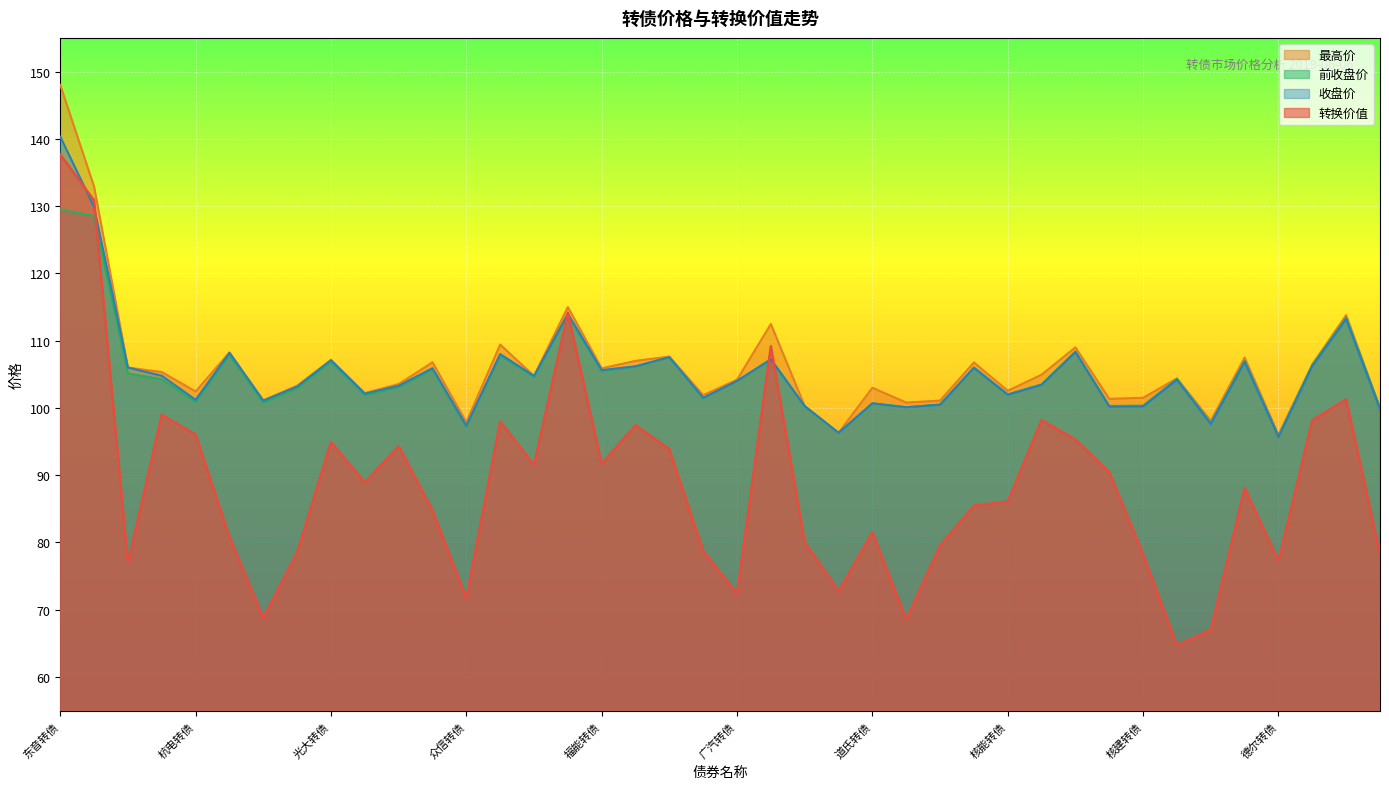

Rank the series by their maximum value, from highest to lowest.

最高价, 收盘价, 转换价值, 前收盘价